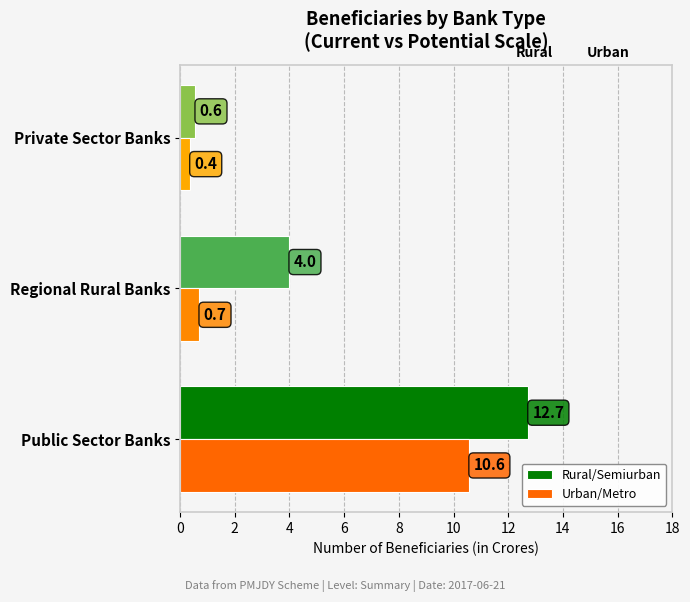

List the labels in order of Urban/Metro value, smallest first.

Private Sector Banks, Regional Rural Banks, Public Sector Banks